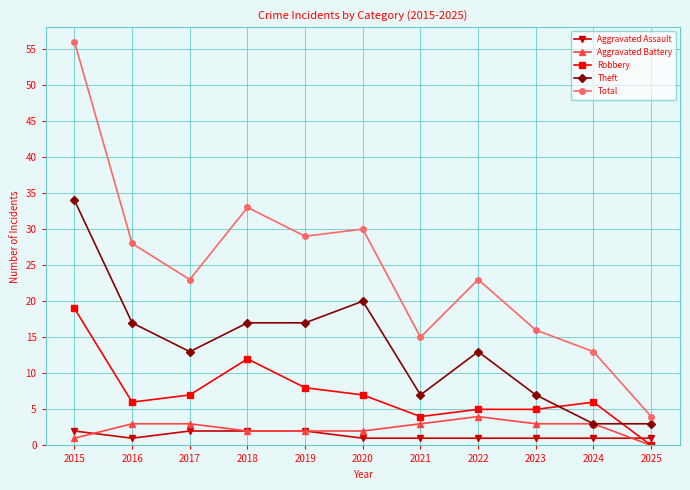

How many lines are shown in the chart?

5